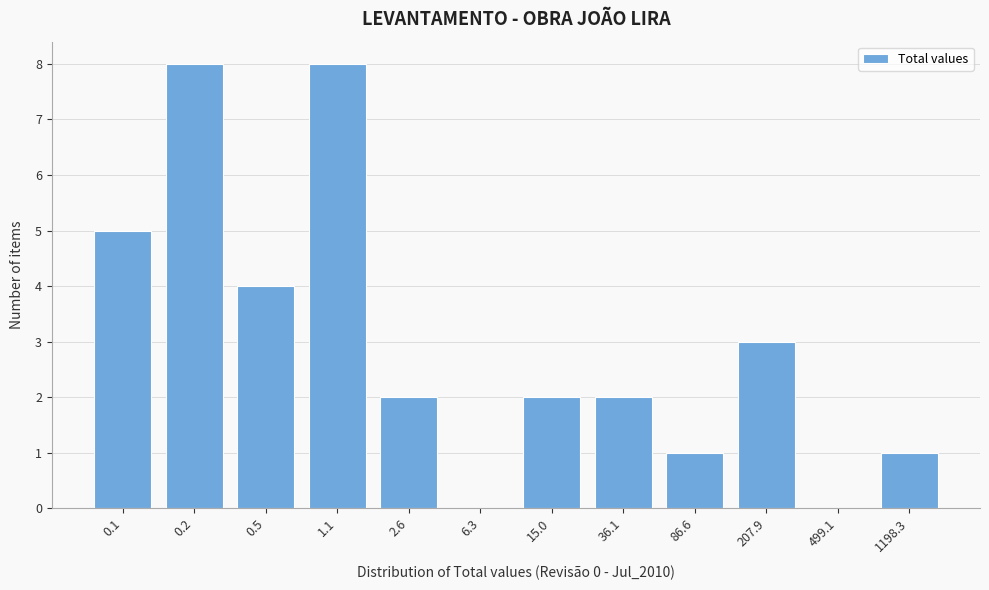

Reading right to left, list all the values displayed in this chart.

1198.3=1	499.1=0	207.9=3	86.6=1	36.1=2	15.0=2	6.3=0	2.6=2	1.1=8	0.5=4	0.2=8	0.1=5